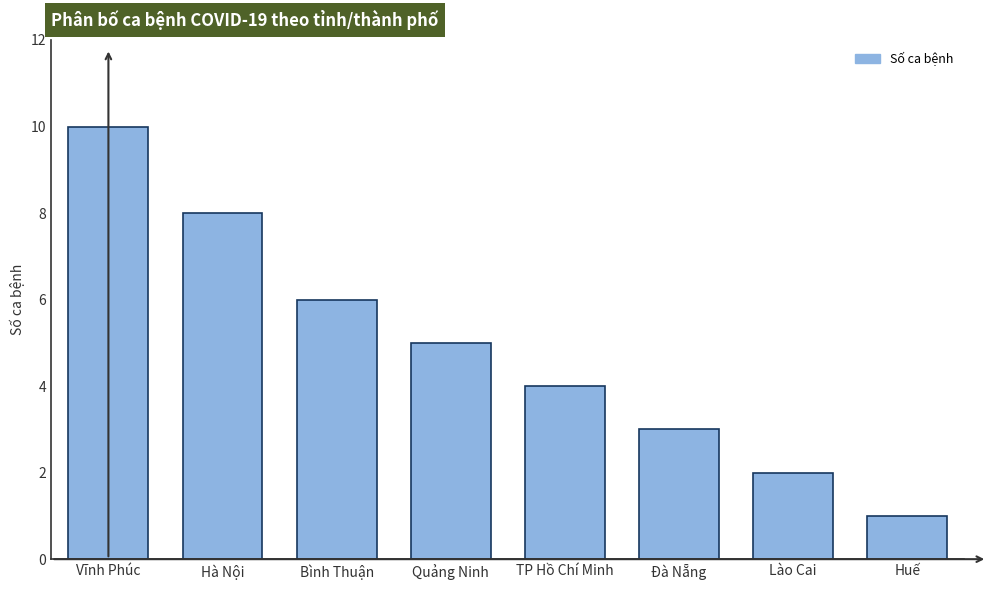

Reading left to right, transcribe all the data shown in this chart.

10	8	6	5	4	3	2	1